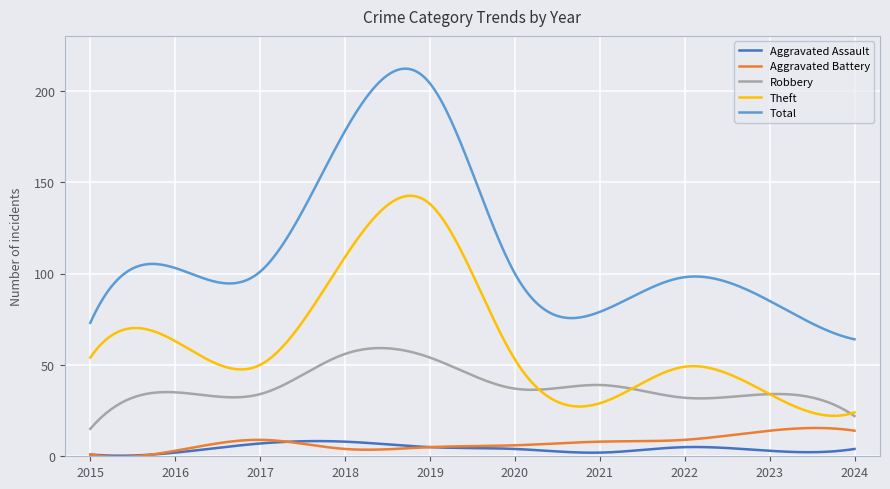

What is the minimum value for Total?

64.0